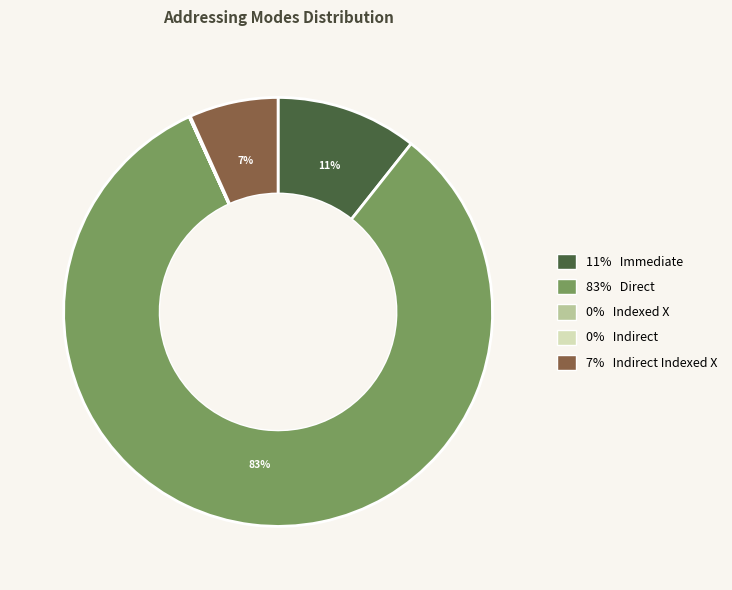

To the nearest percent, what is the average slice percentage?

20%